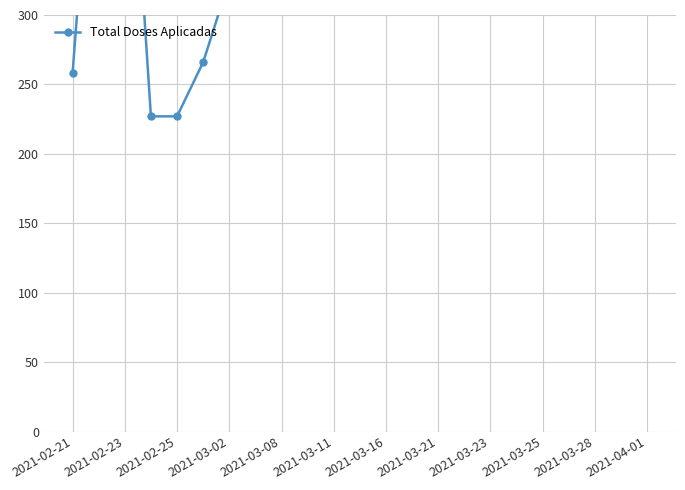

How many lines are shown in the chart?

1